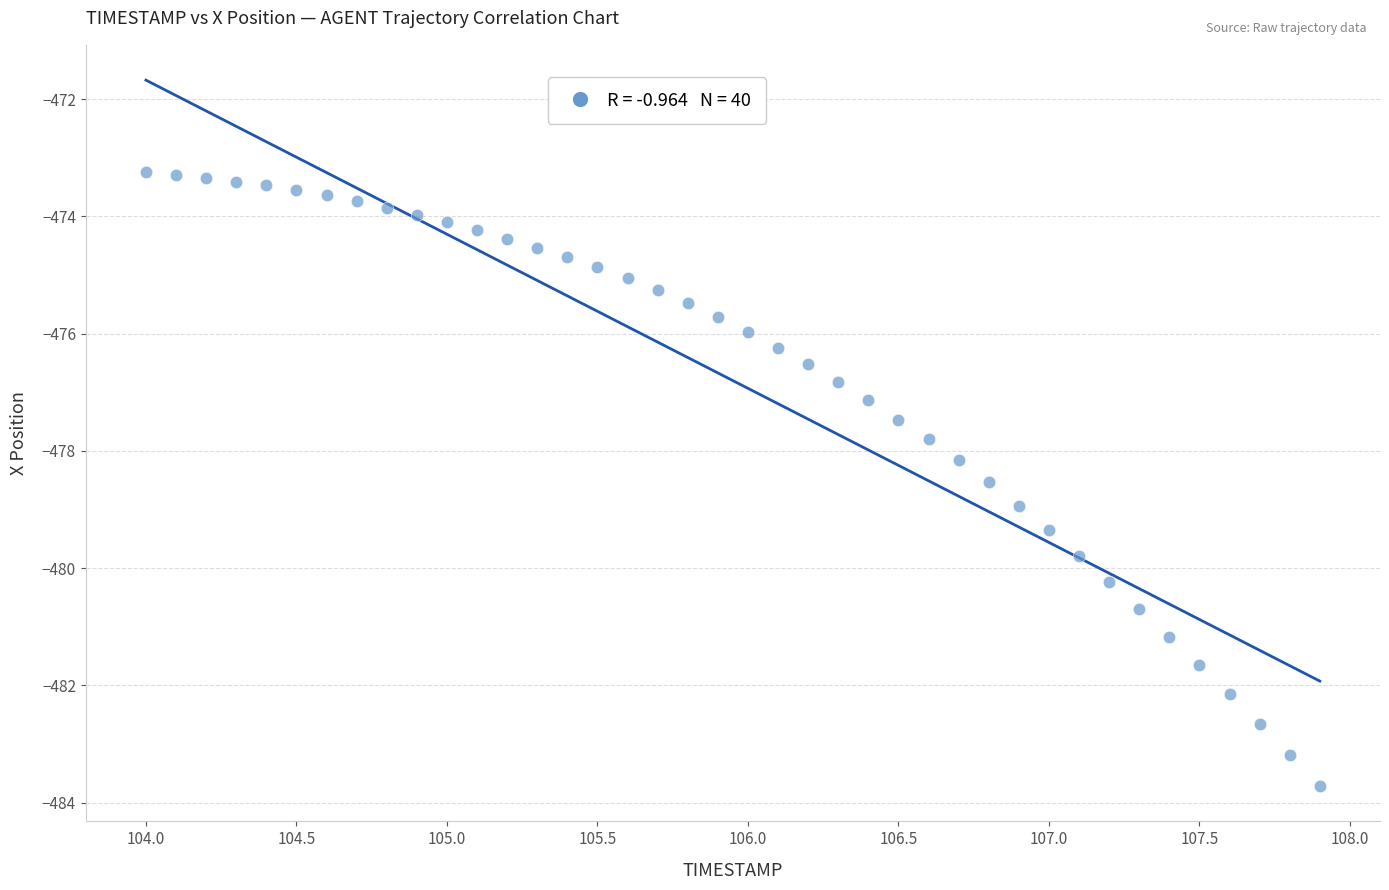

What is the range of X values (max minus min)?

3.9